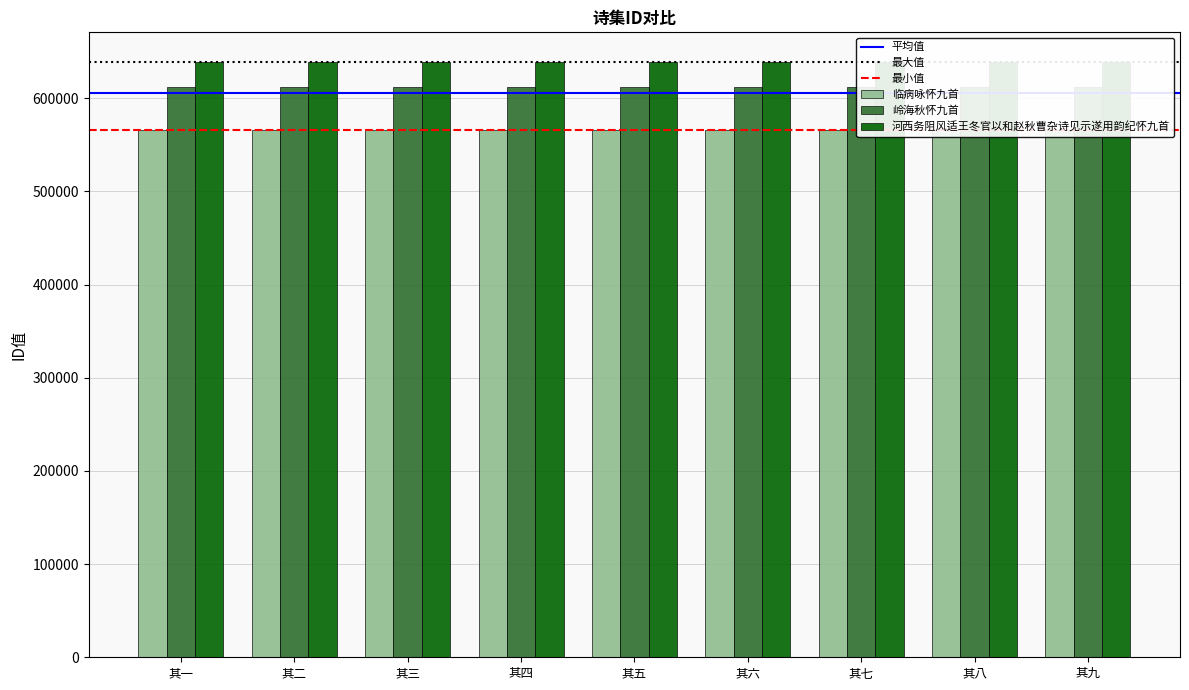

At which category is the sum across all series the highest?

其九